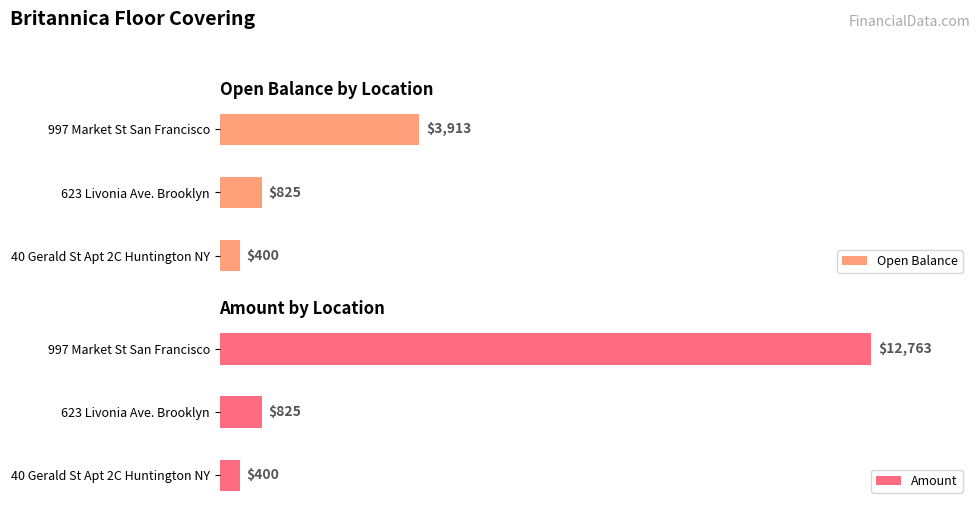

Which series has the widest spread of values?

Amount